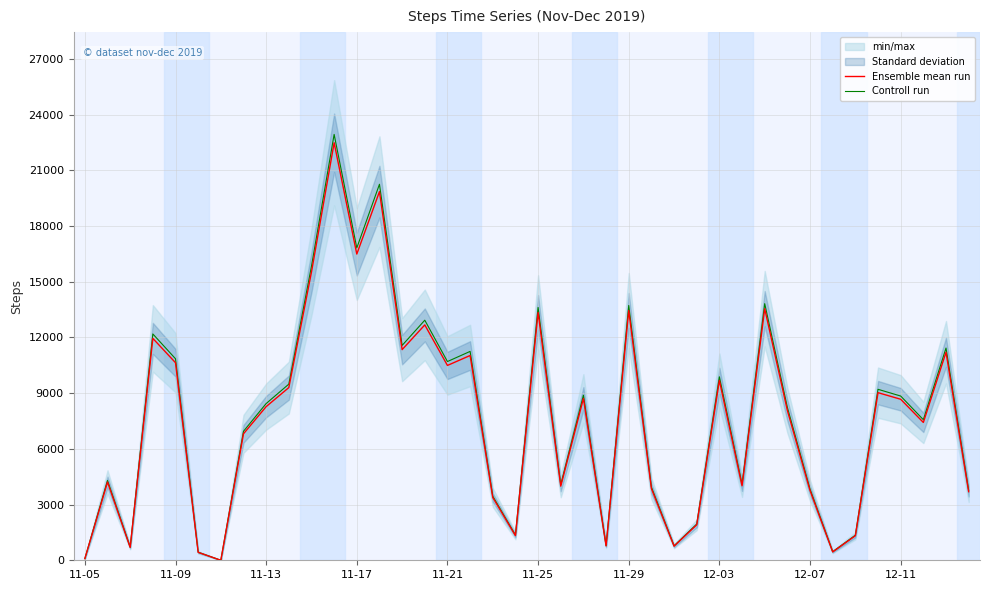

What is the maximum value for Controll run?

22930.6